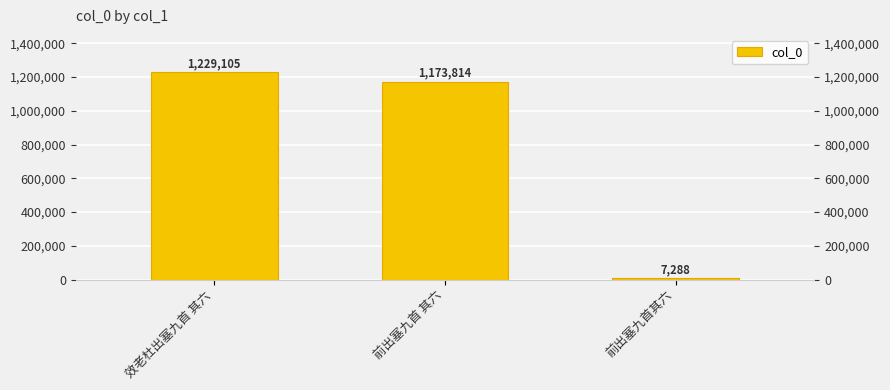

What is the change in value from 效老杜出塞九首 其六 to 前出塞九首 其六?

-55291